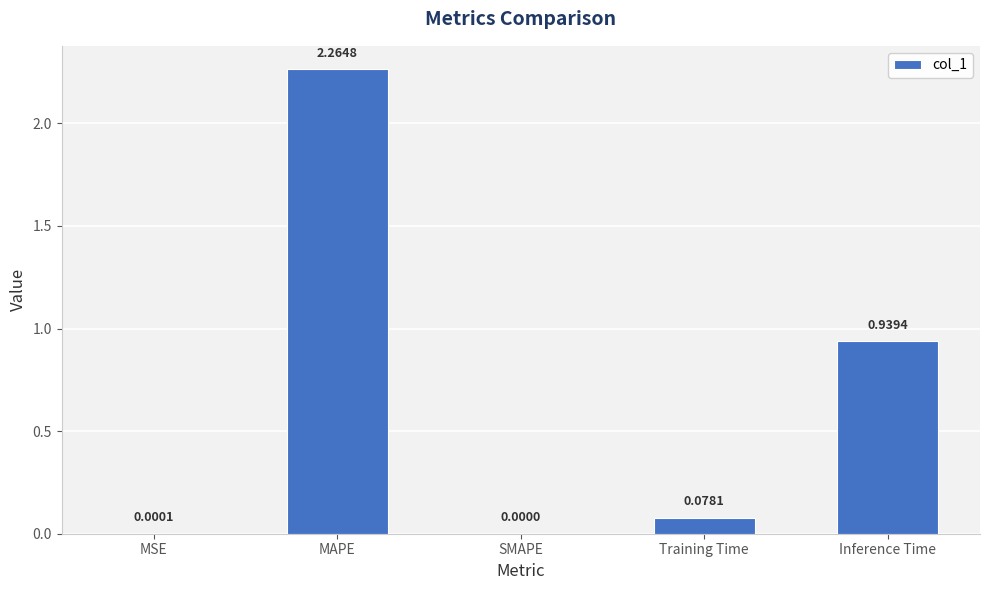

At which label is the value closest to 1?

Inference Time